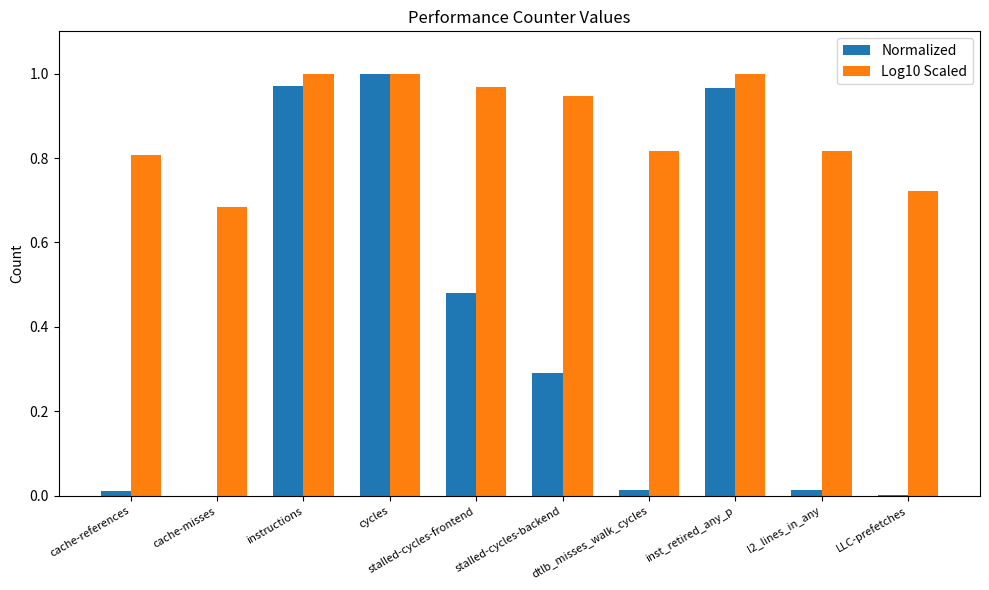

The value of Log10 Scaled at stalled-cycles-frontend is 1.0. True or false?

True